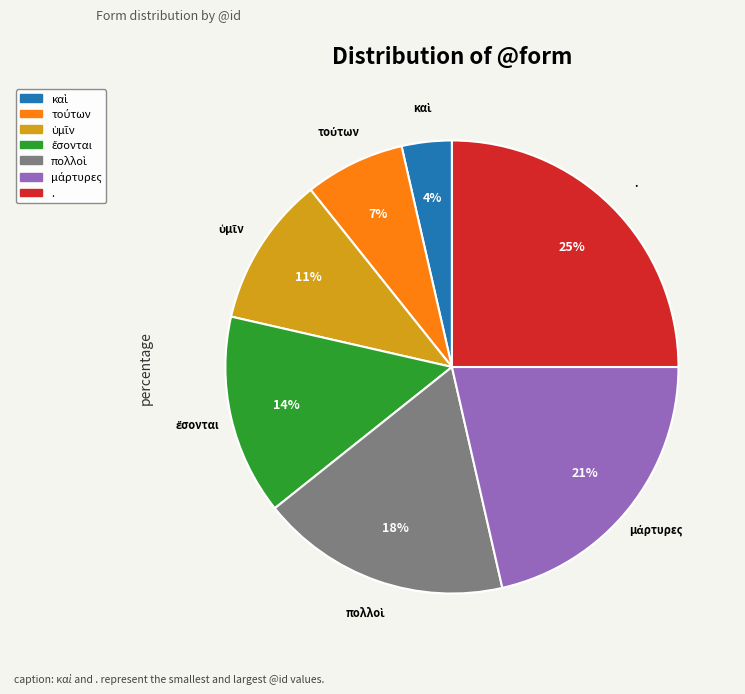

How many slices are in this pie chart?

7